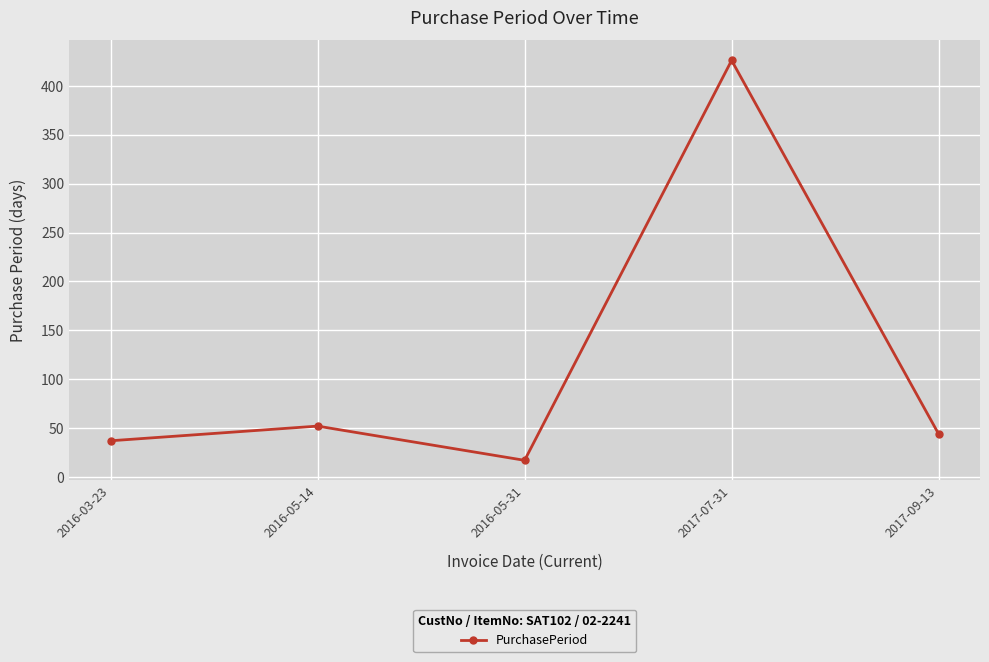

List the labels in order of value, largest first.

2017-07-31, 2016-05-14, 2017-09-13, 2016-03-23, 2016-05-31